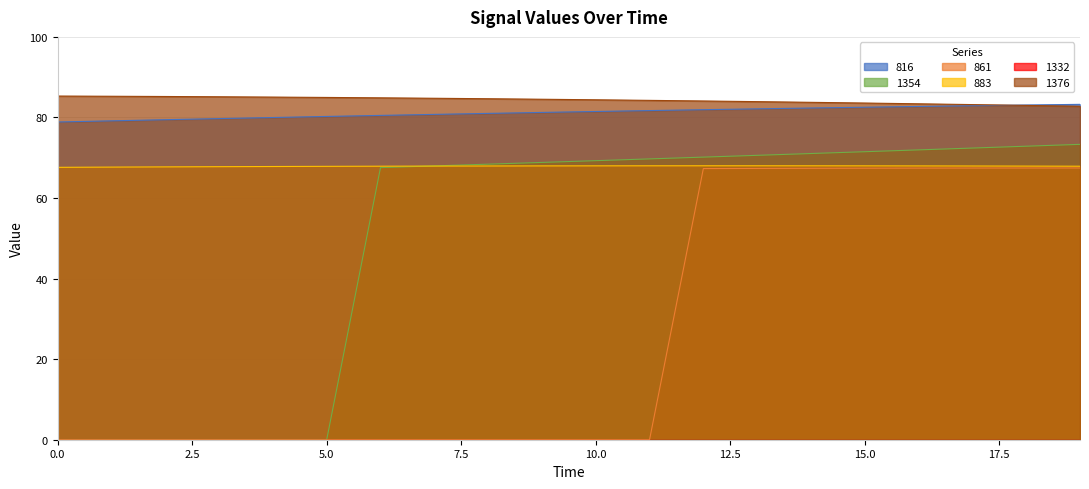

Does the chart display data point markers on the line(s)?

No